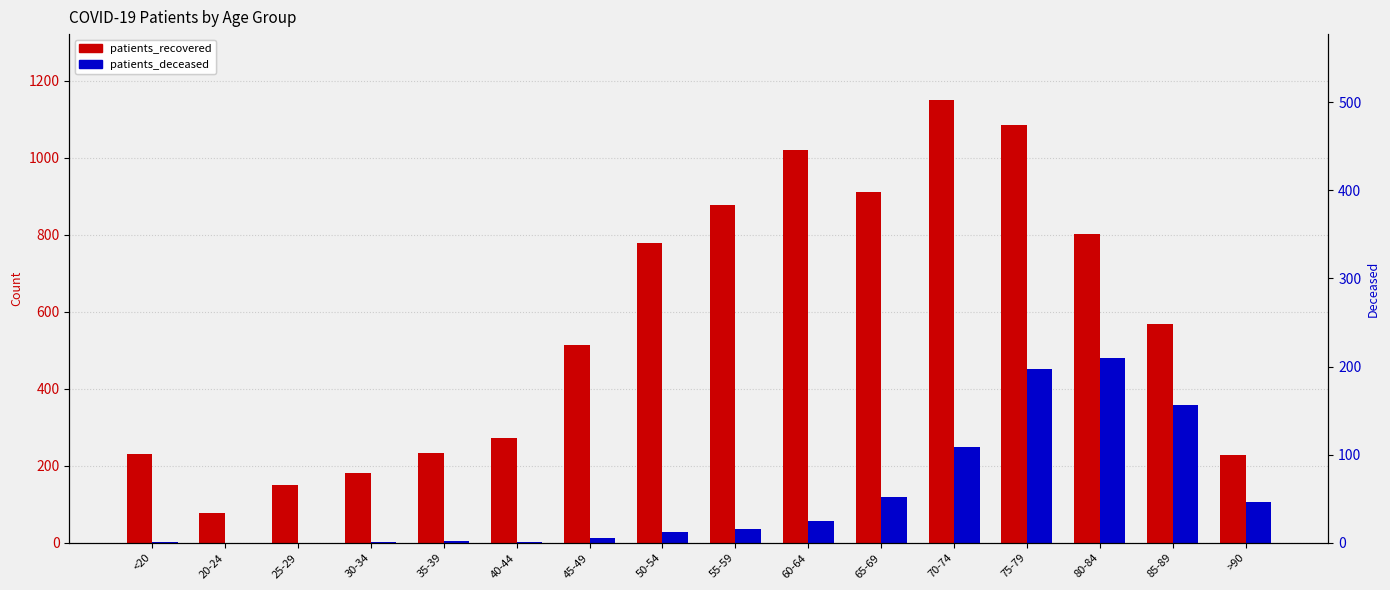

What position from the right is 35-39?

12